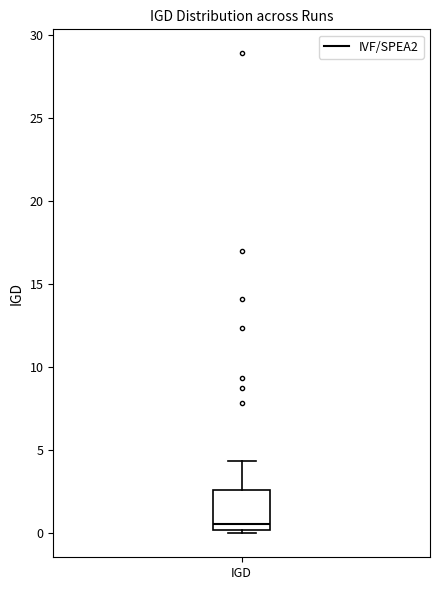

Read this box plot against the y-axis: the position of the median line, the range covered by the box, and the ends of both whiskers. The values are not printed on the chart, so give them approximately, as read against the axis.

median 0.5, box 0.0 to 2.5, whiskers 0.0 (just below the box's lower edge) to 4.5